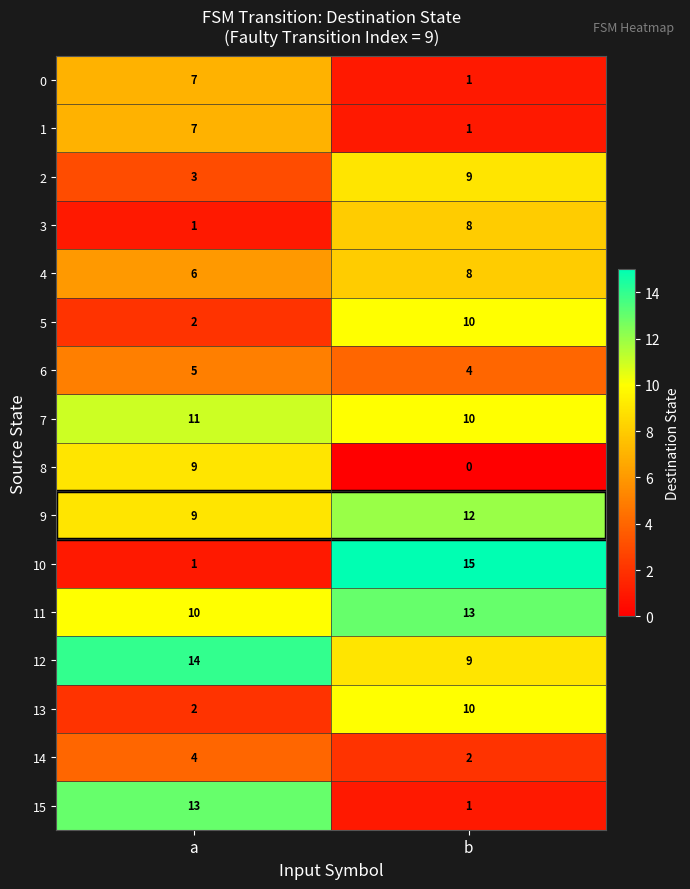

The value of 7 at b is 10. True or false?

True